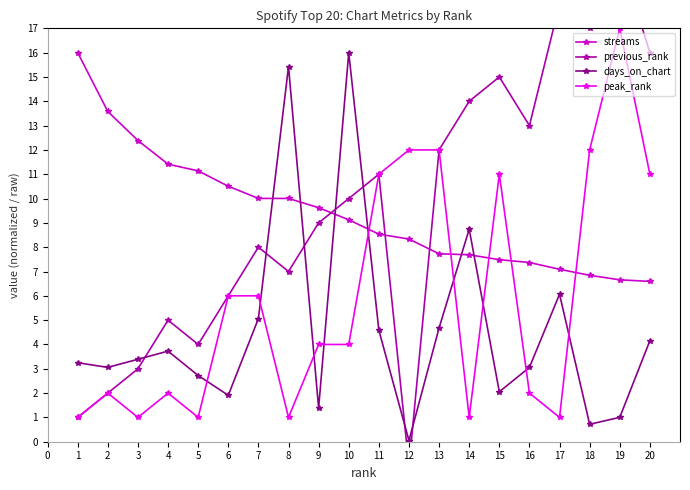

True or false: previous_rank and peak_rank cross at least once.

False